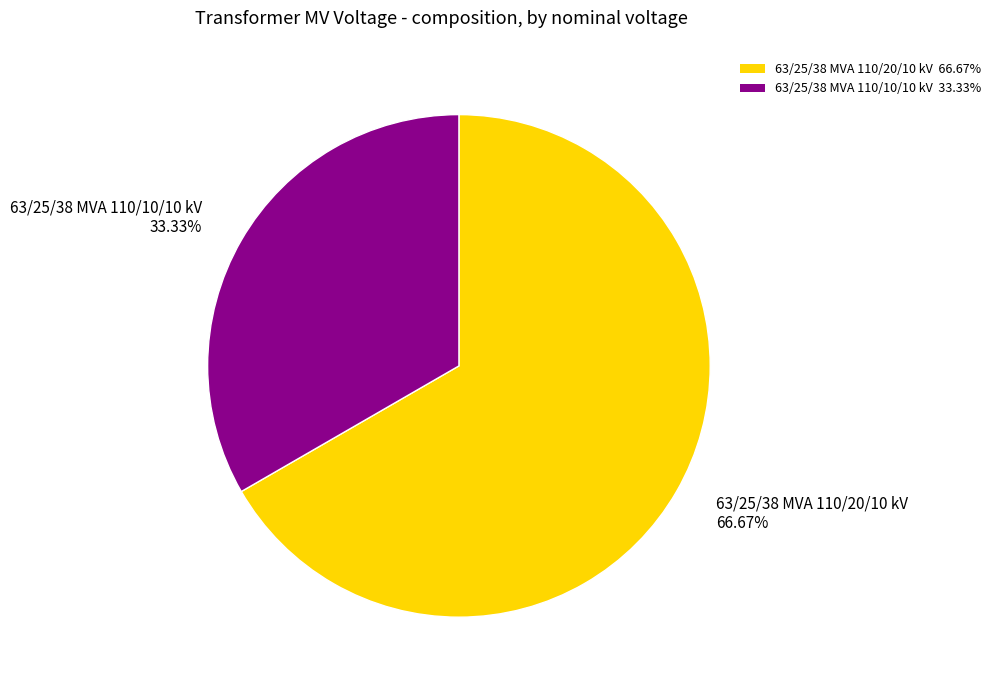

Which category accounts for the majority?

63/25/38 MVA 110/20/10 kV